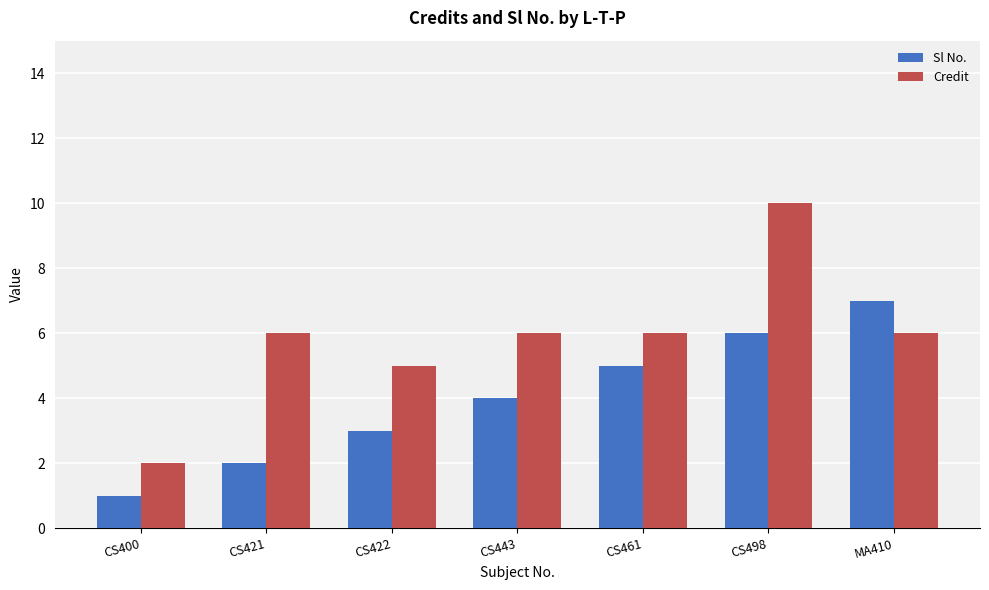

The Credit series shows 2 at CS400. True or false?

True